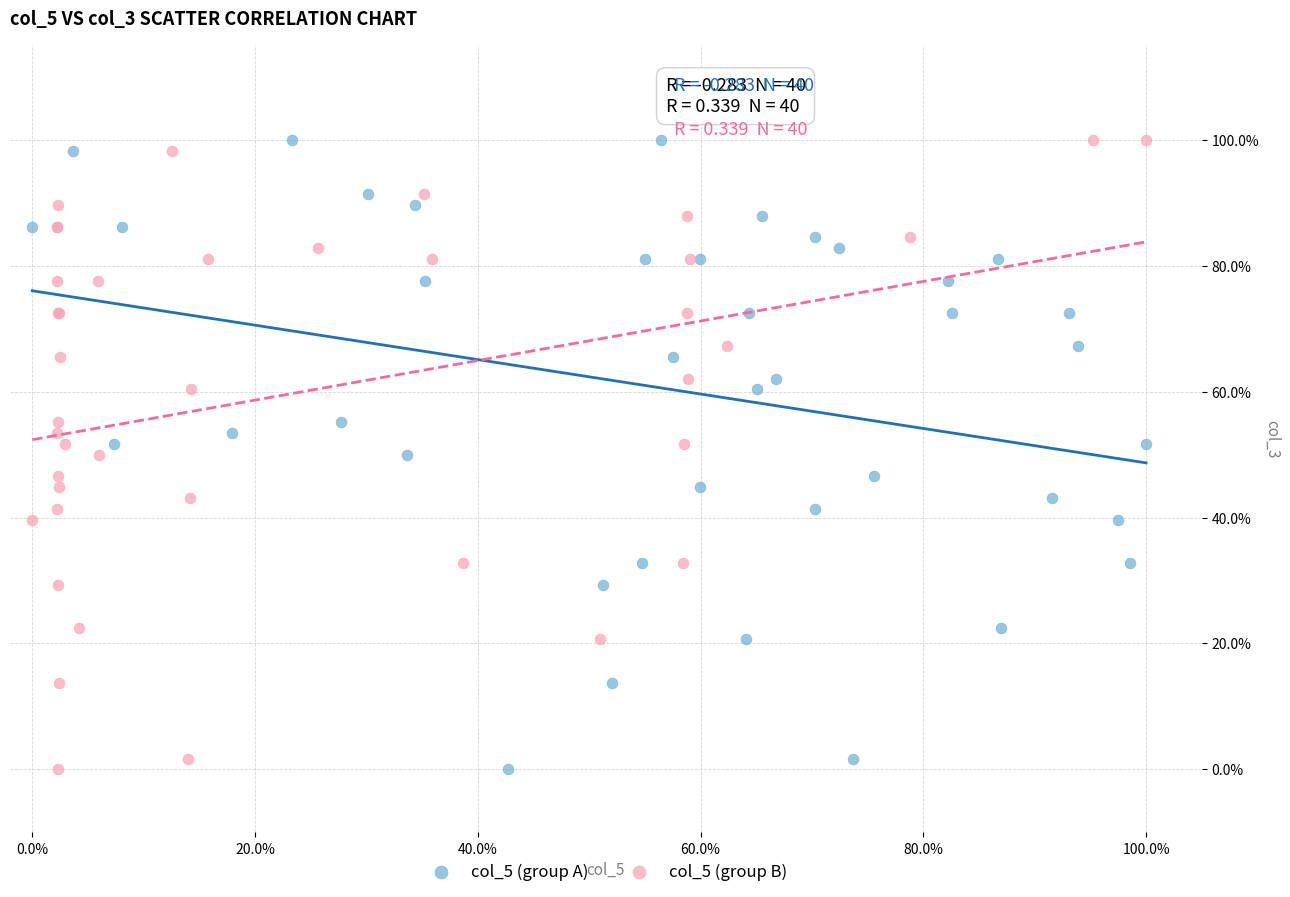

What are all the series names shown in the legend?

col_5 (group A), col_5 (group B)